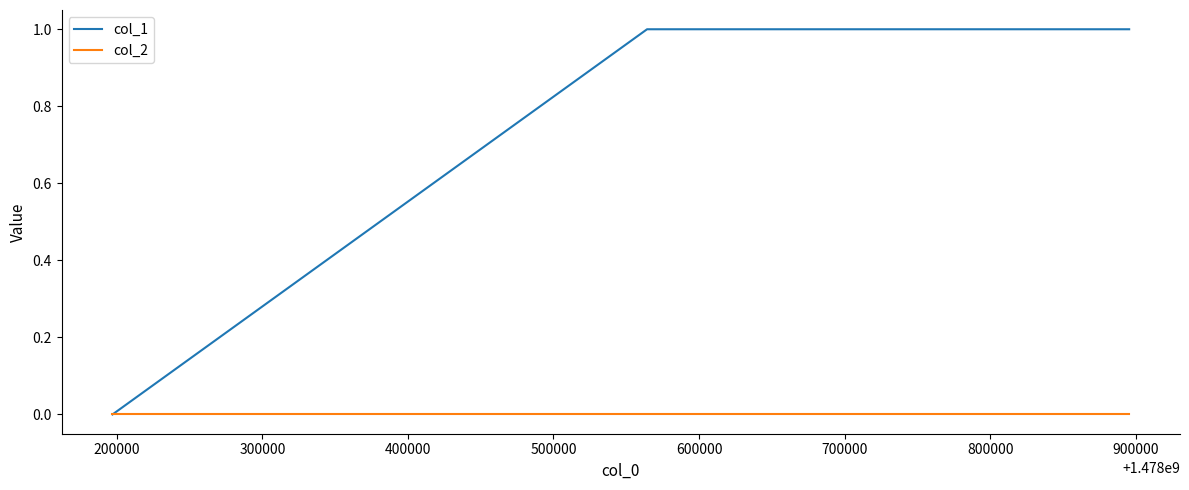

What are all the series names shown in the legend?

col_1, col_2